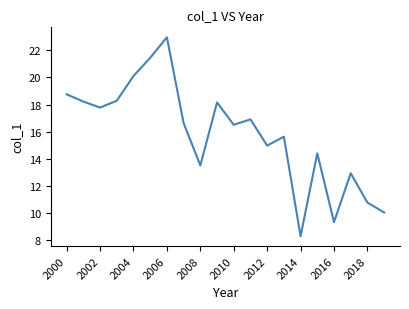

What is the greatest value displayed?

22.9